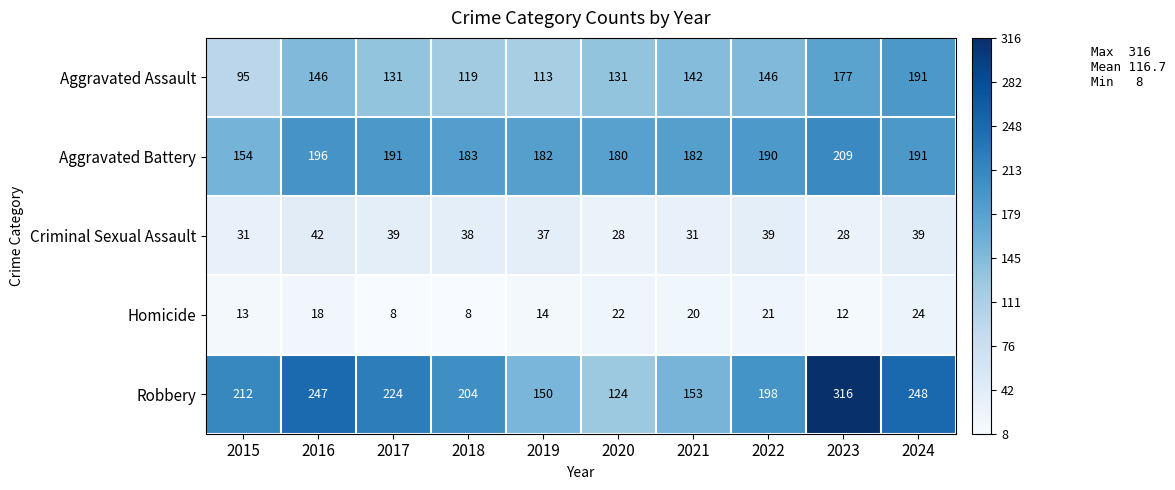

Which series has the largest range (max minus min)?

Robbery